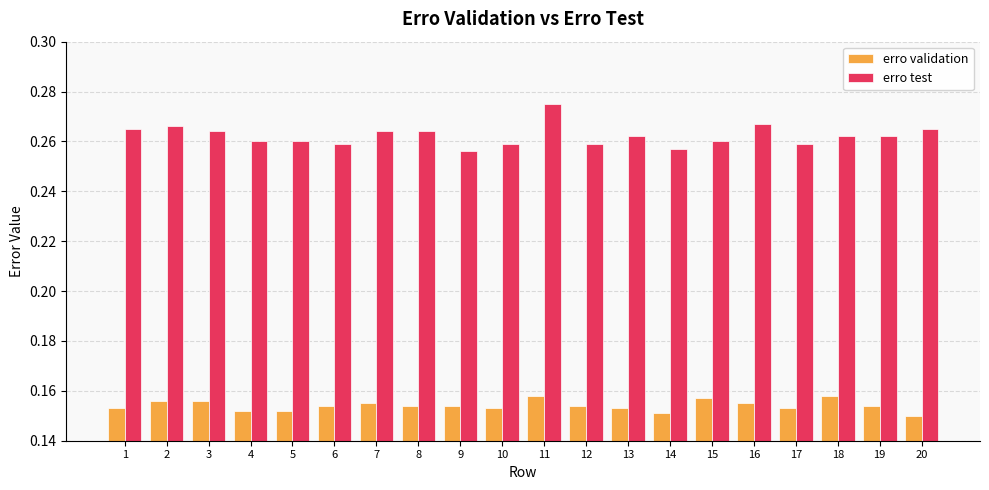

Count the erro validation values in the range 0 to 1.

20